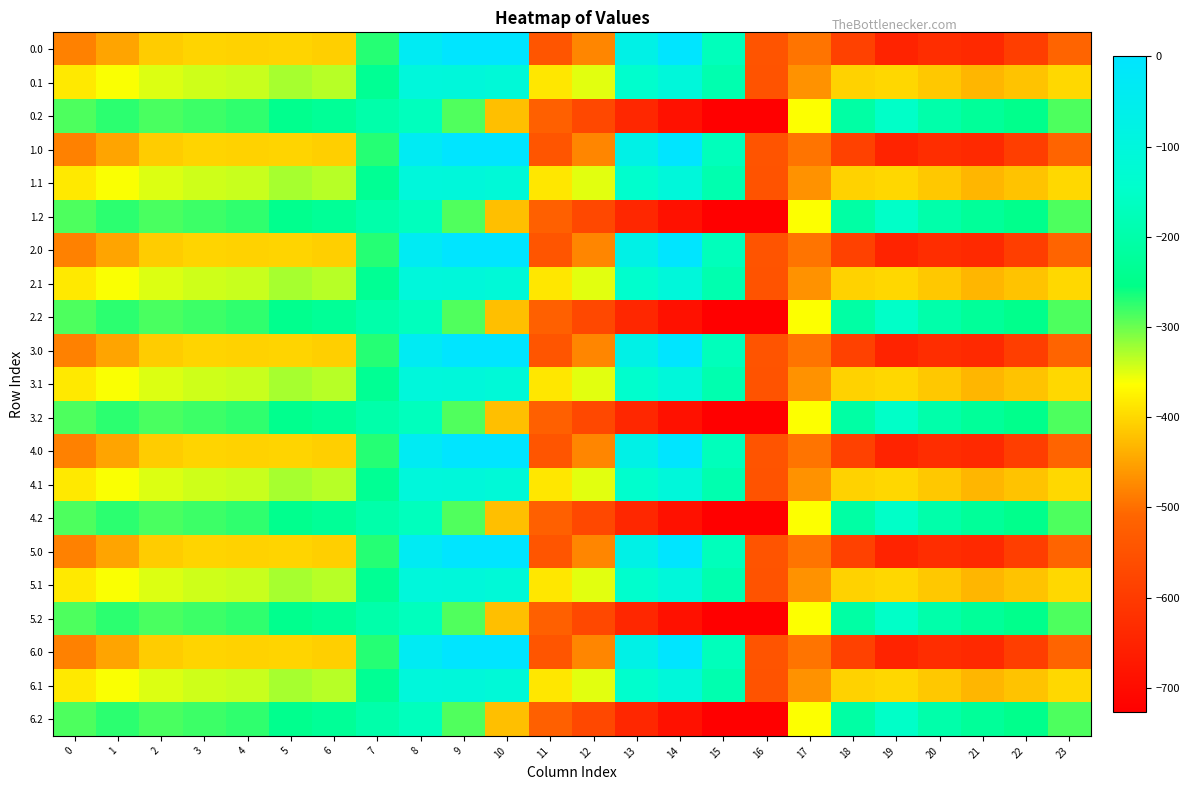

At which category is the sum across all series the highest?

8